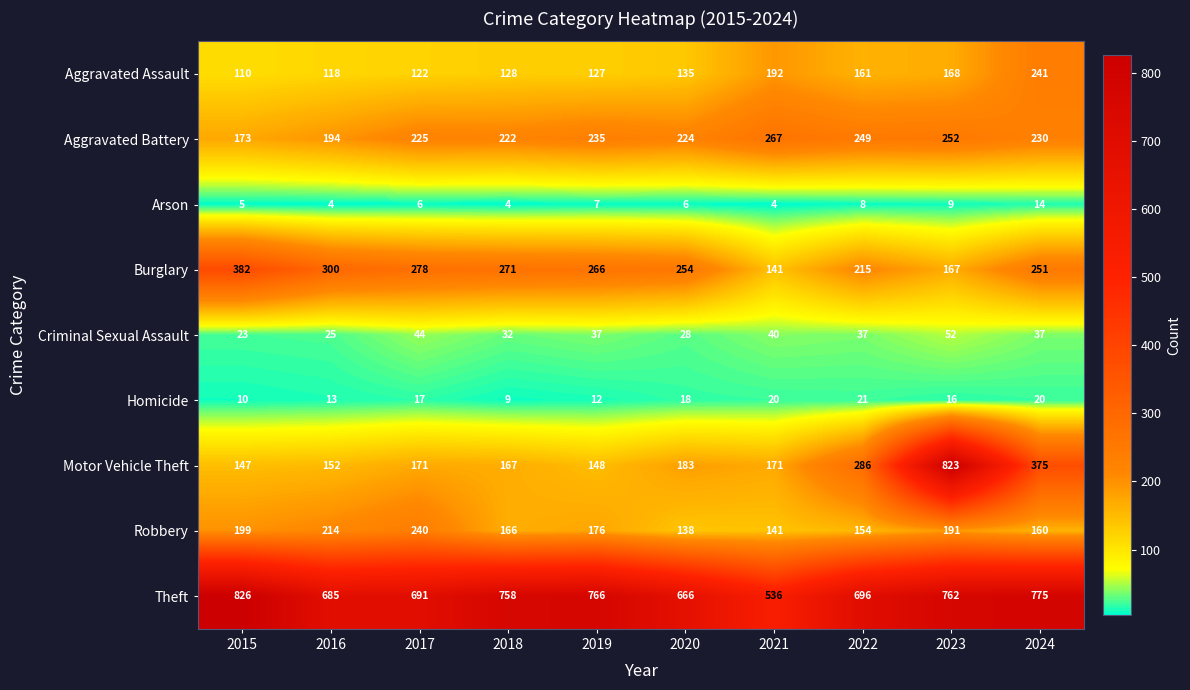

What is the spread (max minus min) of values at 2021?

532